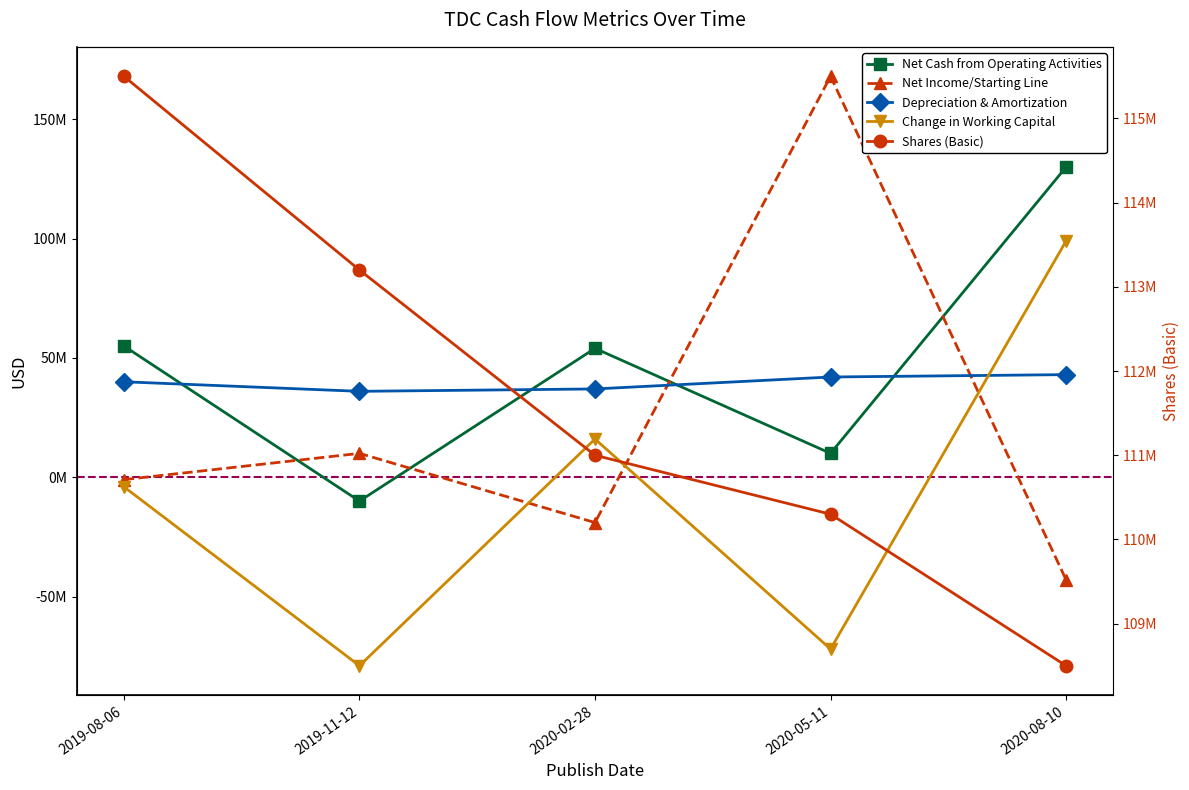

Which has a higher value, 2020-08-10 or 2020-05-11?

2020-08-10